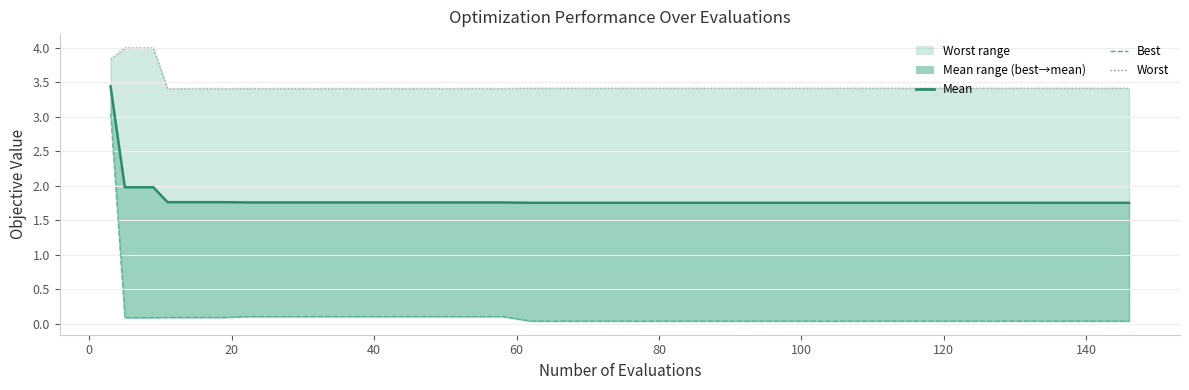

What are all the series names shown in the legend?

mean, best, worst